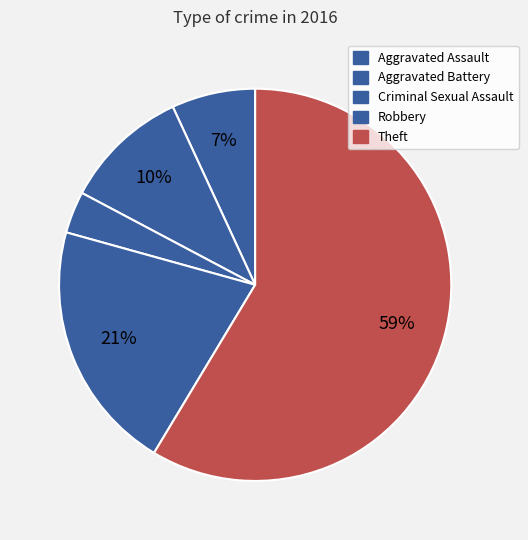

What is the smallest slice in the pie chart?

Criminal Sexual Assault